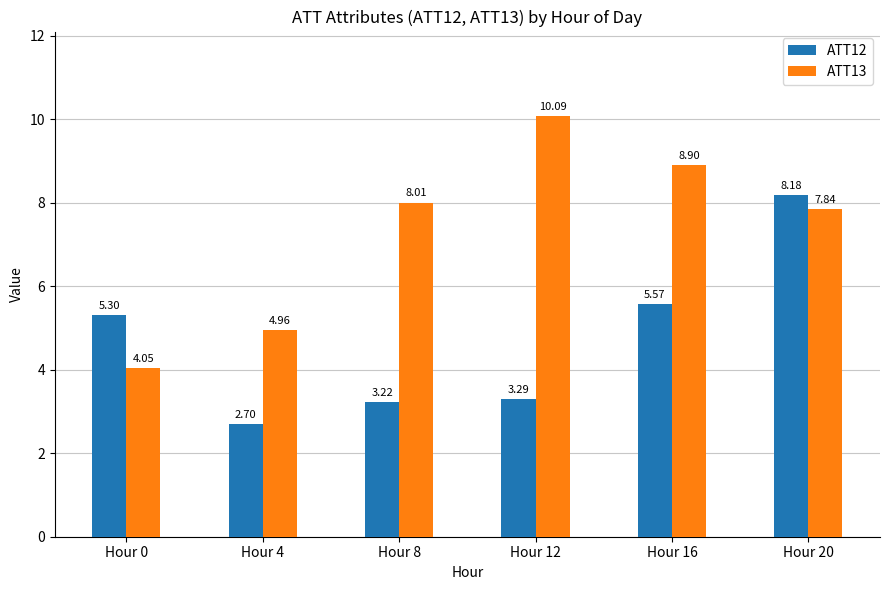

Which series has the widest spread of values?

ATT13